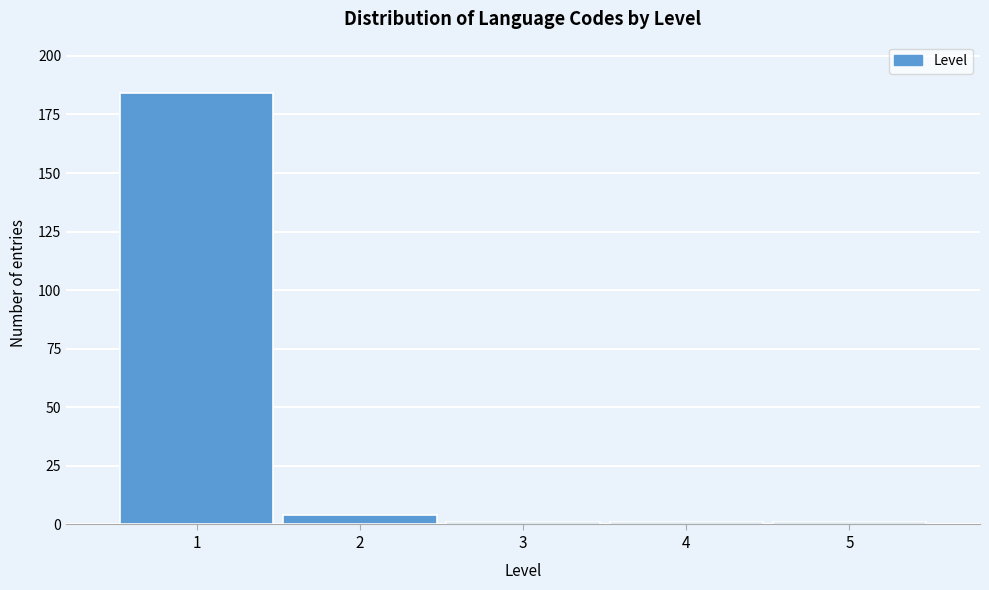

Reading left to right, what are all the values shown in this chart?

1=184	2=4	3=1	4=1	5=1